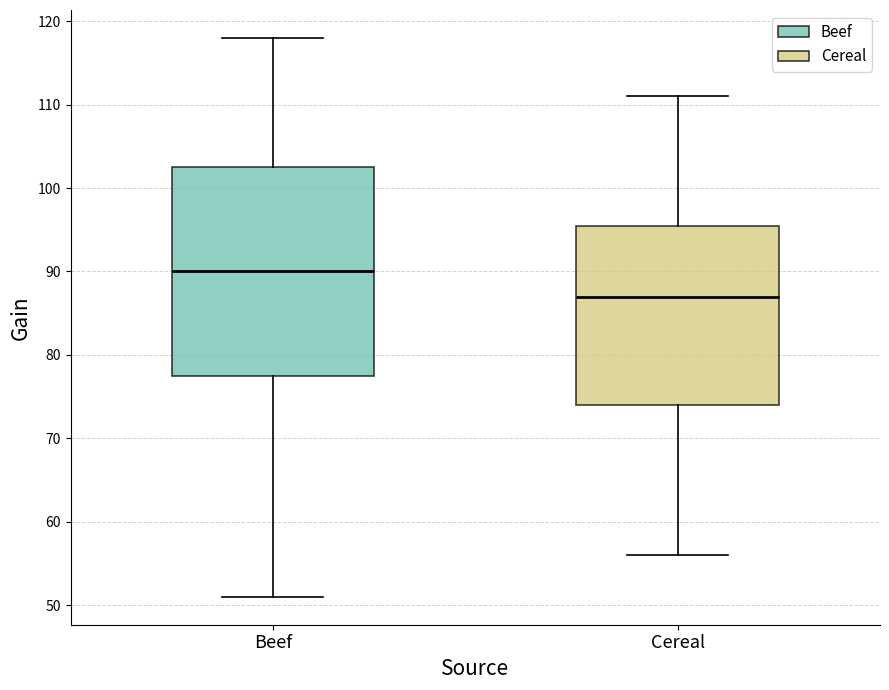

Reading left to right, read every box against the y-axis: the position of its median line, the range the box covers, and the ends of its whiskers. The values are not printed on the chart, so give them approximately, as read against the axis.

Beef: median 90, box 78 to 103, whiskers 51 to 118
Cereal: median 87, box 74 to 96, whiskers 56 to 111